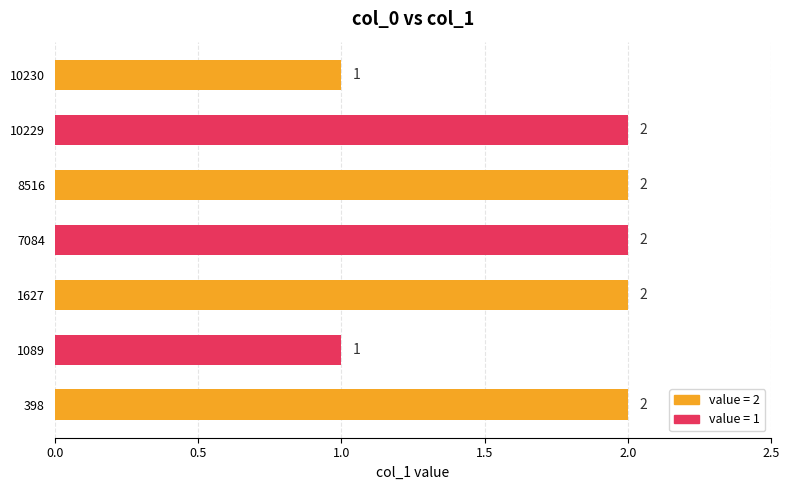

How many data points are less than 2?

2